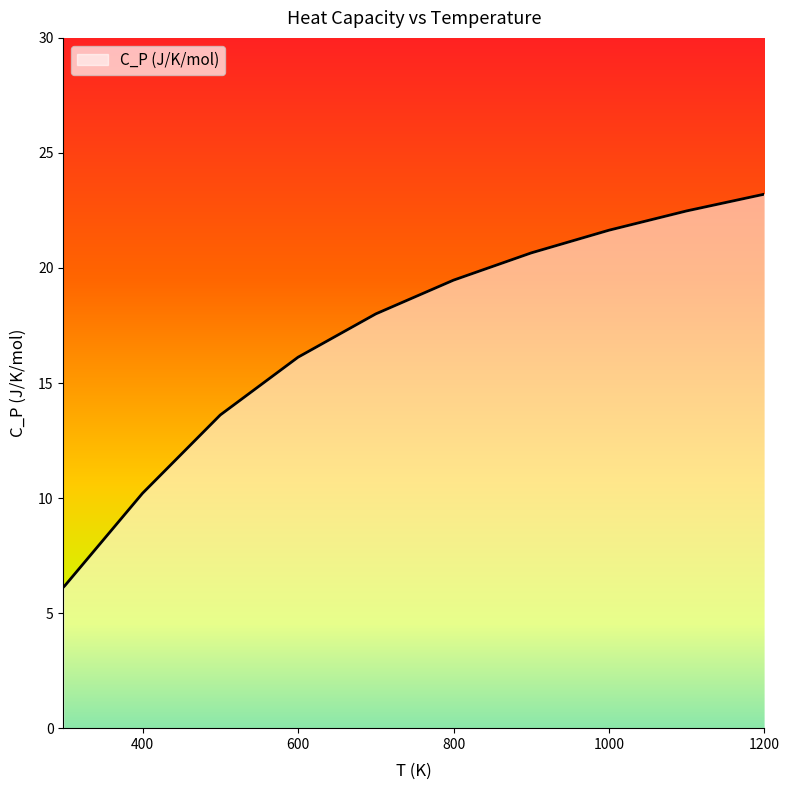

What is the difference between the maximum and minimum values?

17.1